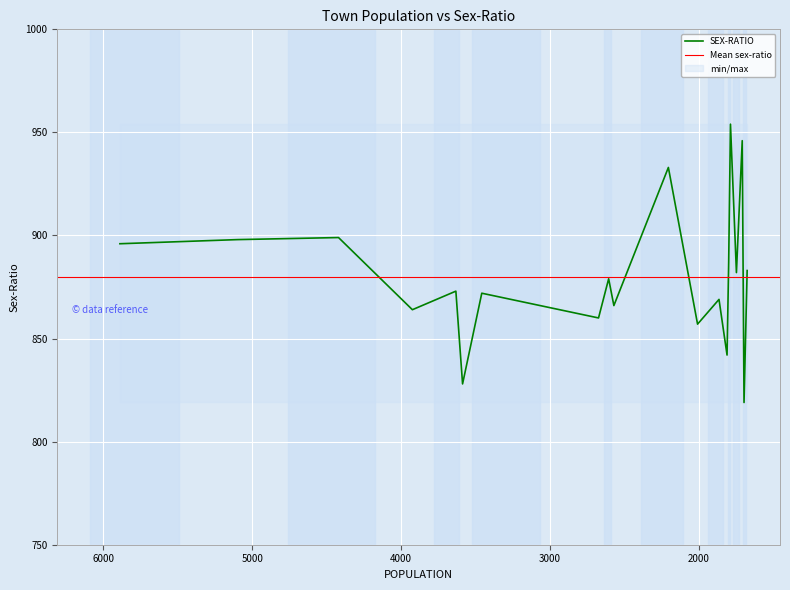

The chart shows a value of 184 at 5888. True or false?

False